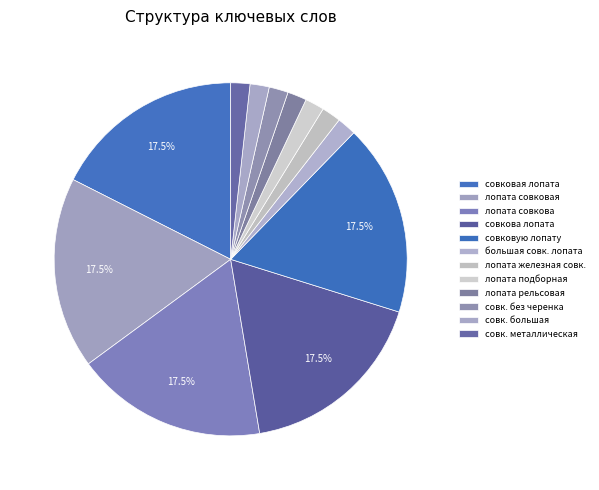

How many slices are in this pie chart?

12